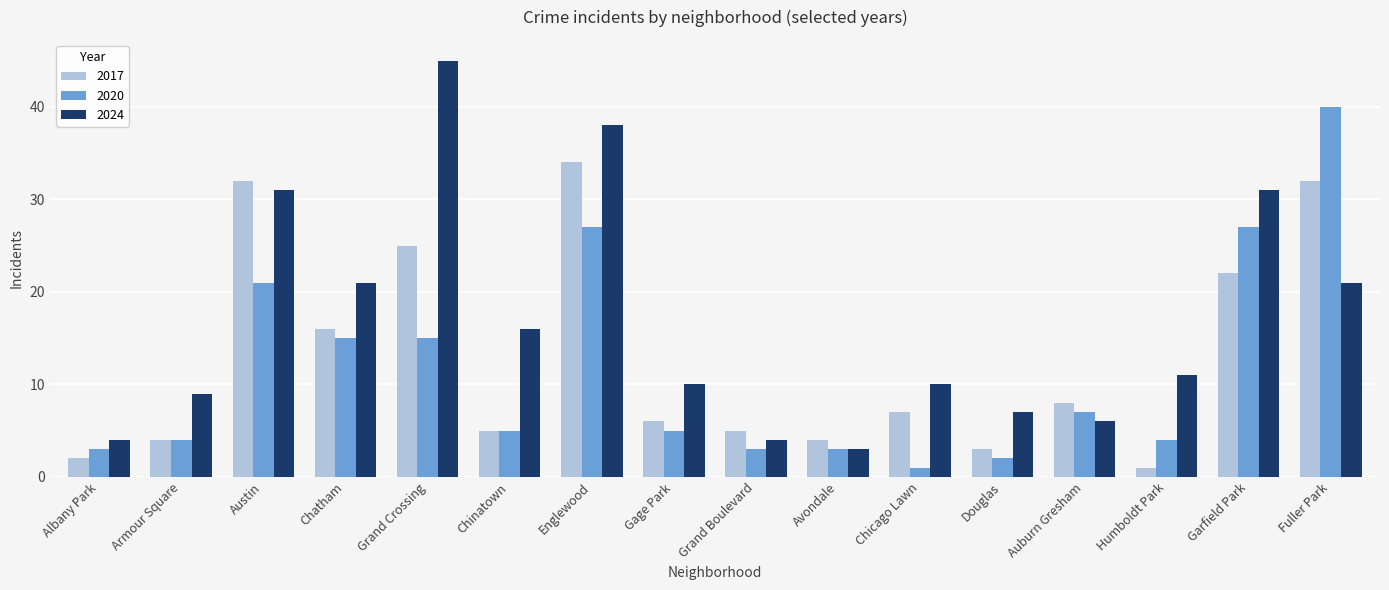

How many data points does each series have?

16